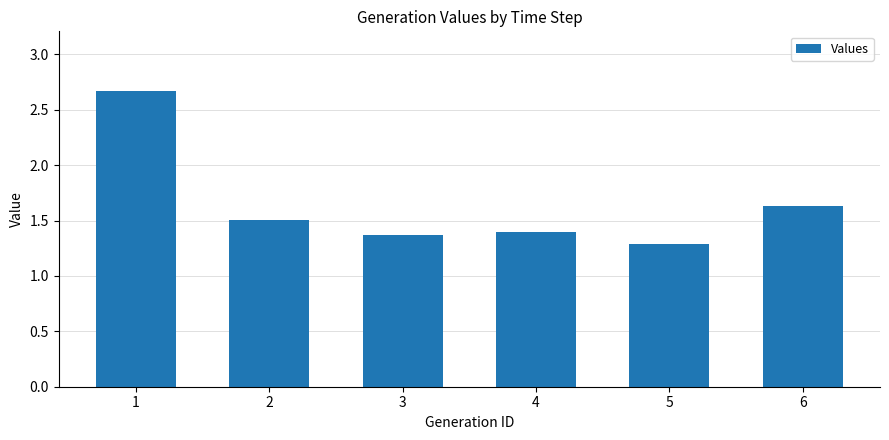

At which category does the chart reach its minimum across all series?

5